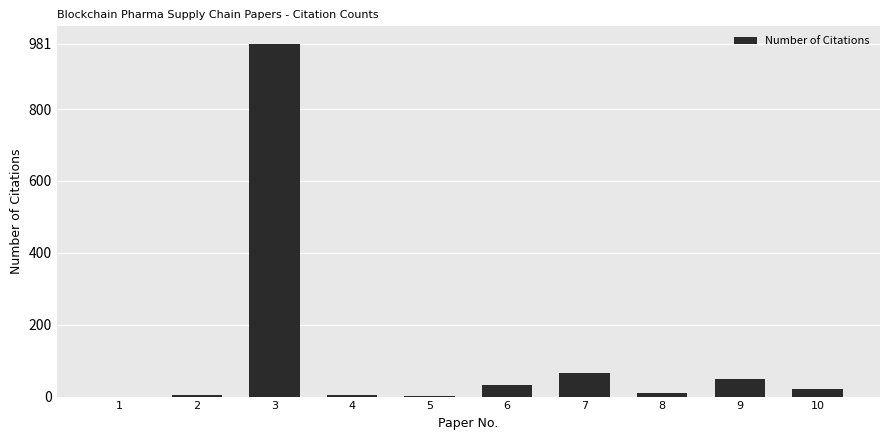

What is the greatest value displayed?

981